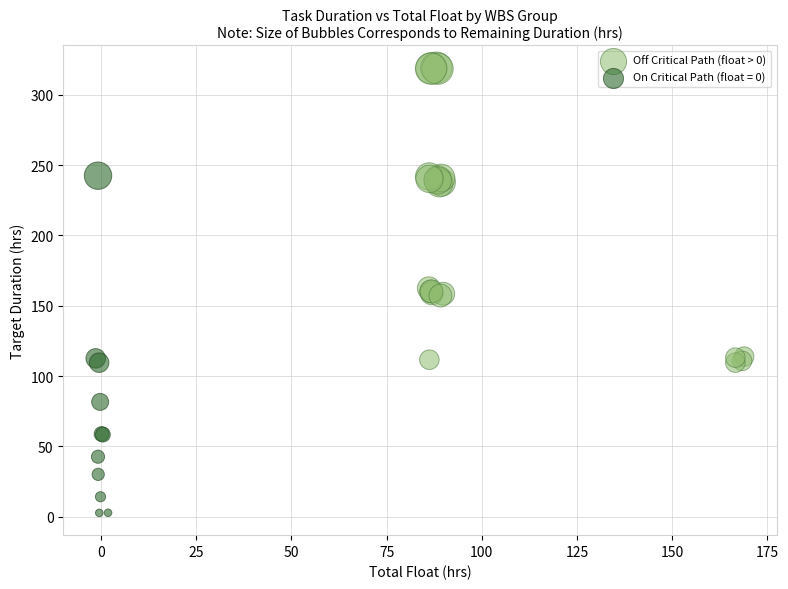

Which series has the largest Y range (max minus min)?

On Critical Path (float = 0)